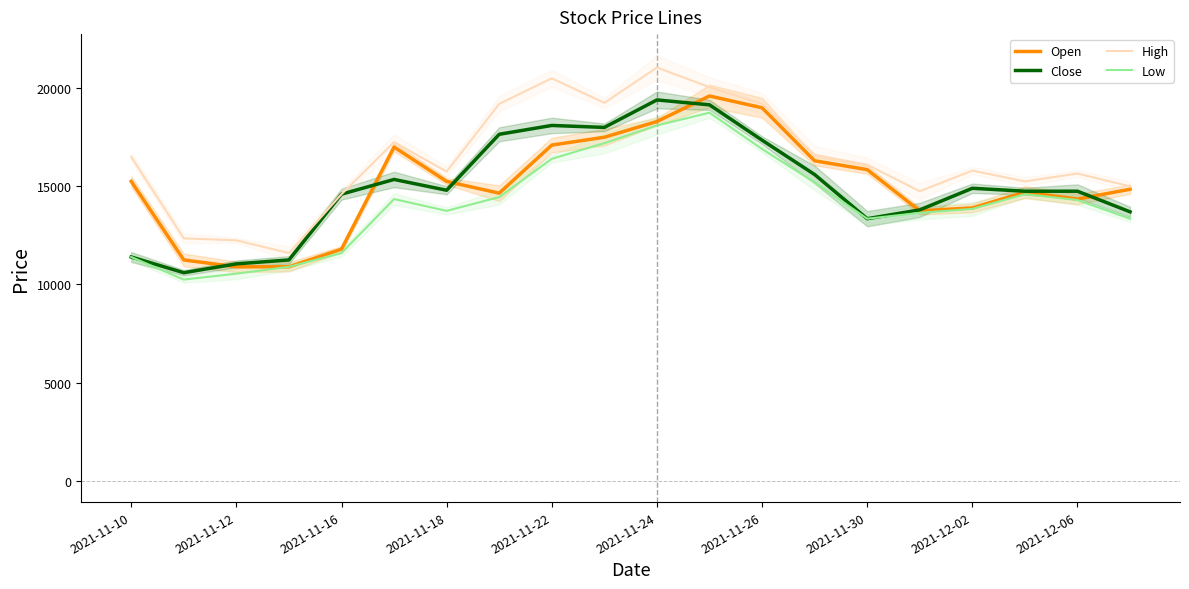

What is the difference between the second highest and minimum values in the High series?

8900